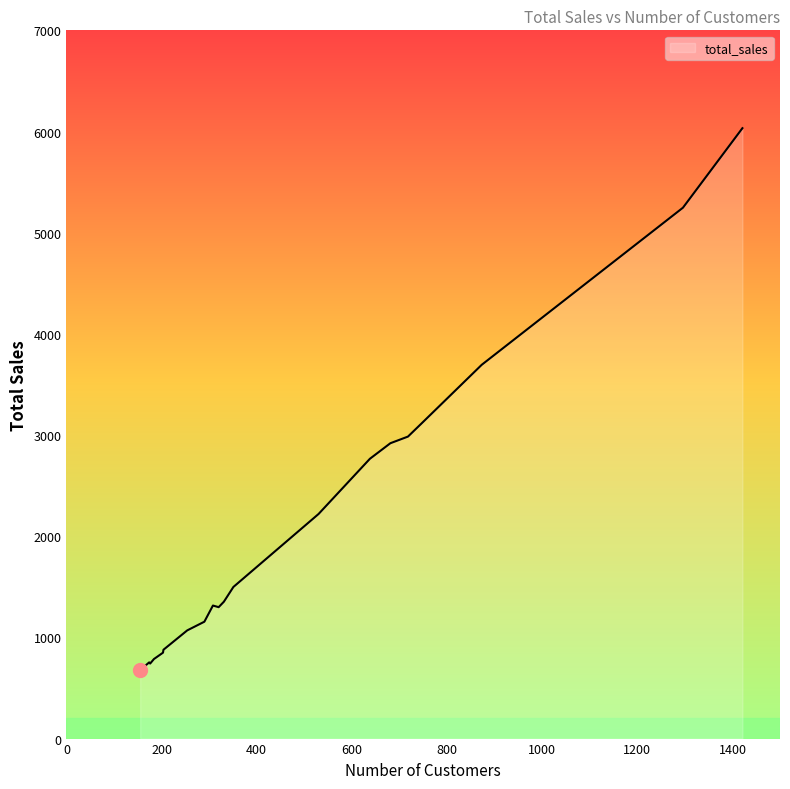

What is the difference between the maximum and minimum values?

5356.3